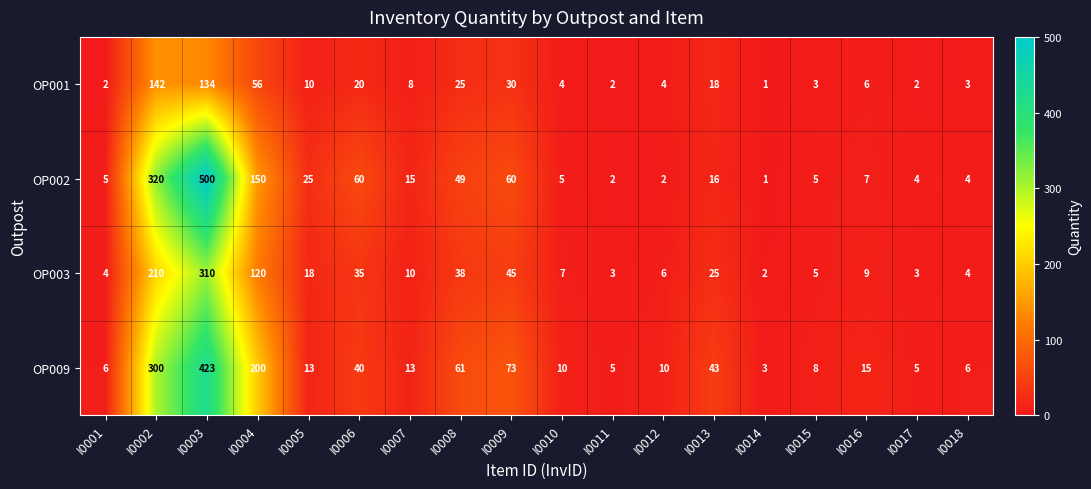

What is the spread (max minus min) of values at I0011?

3